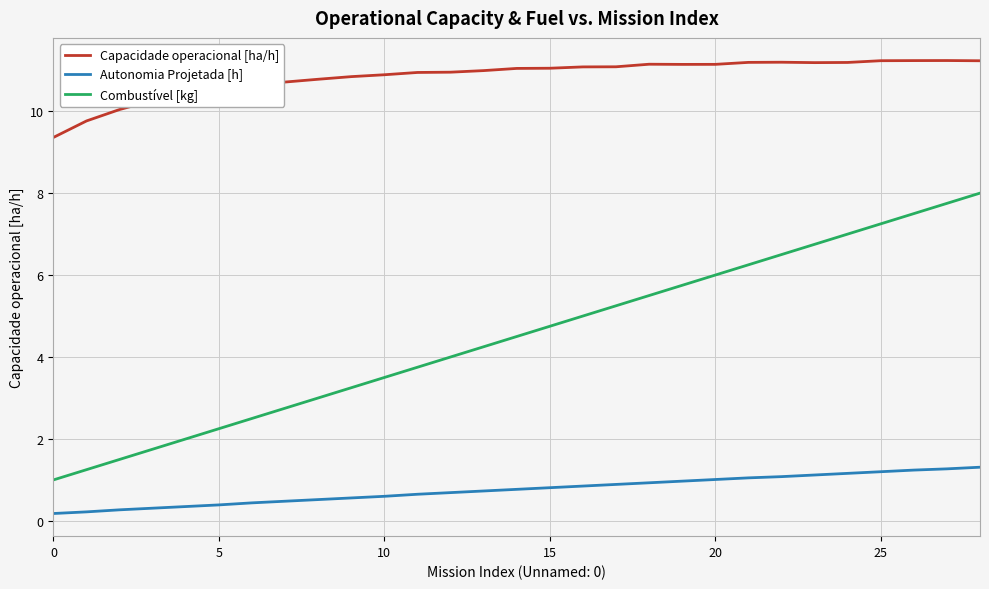

Rank the series by their average value, from highest to lowest.

Capacidade operacional [ha/h], Combustível [kg], Autonomia Projetada [h]